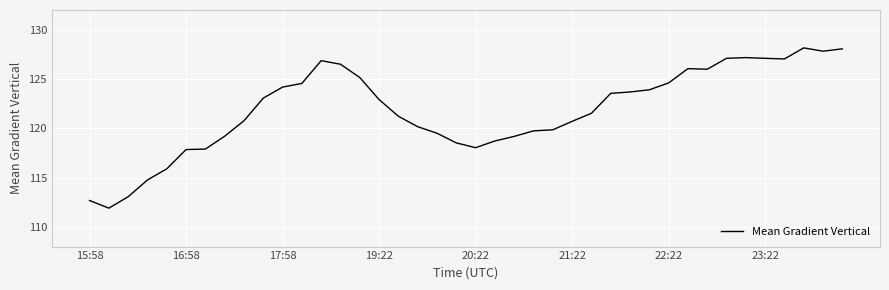

What is the smallest value displayed?

111.9